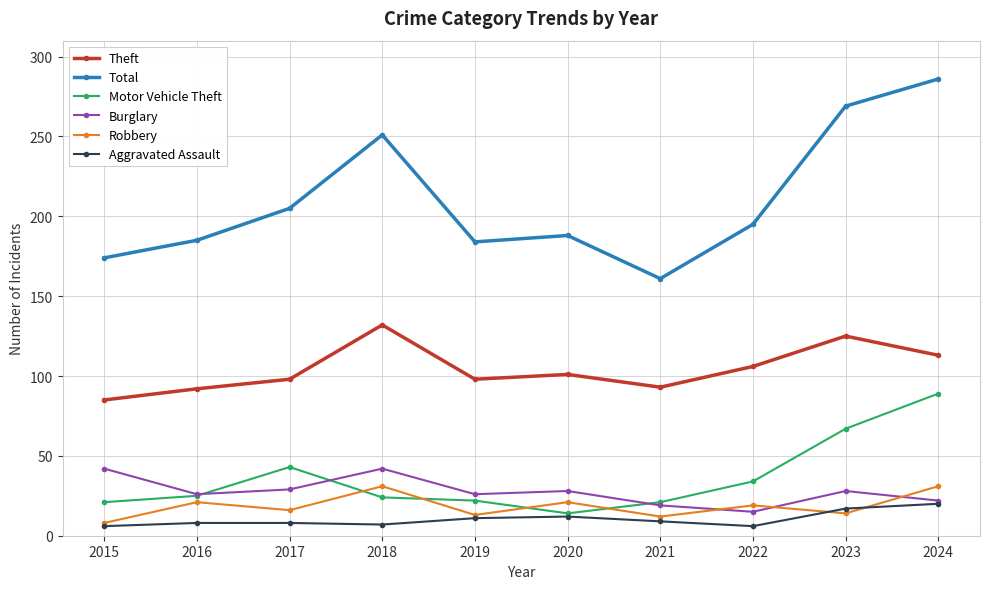

What is the difference between the highest and lowest values at 2024?

266